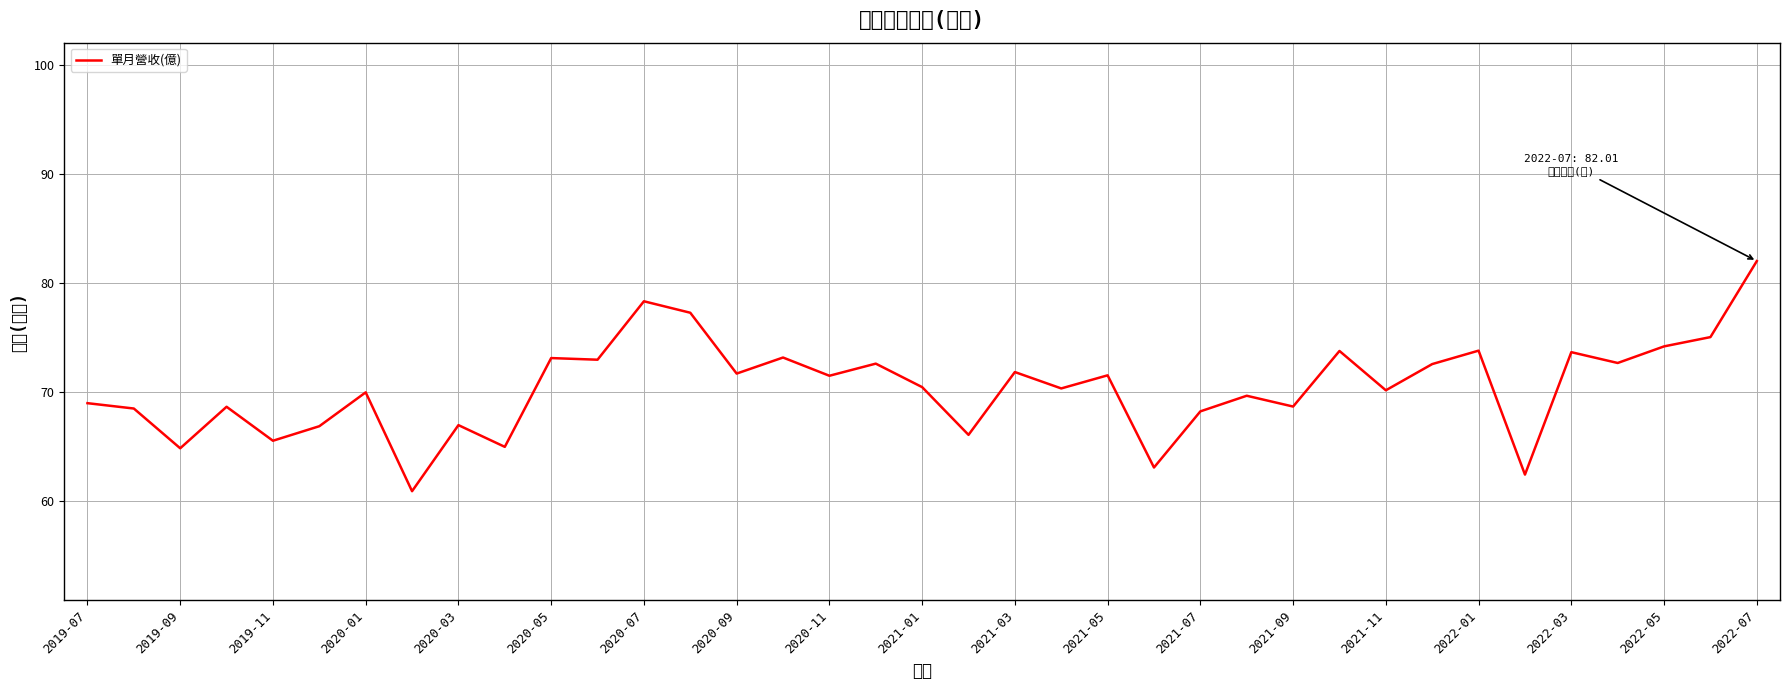

Does the chart display data point markers on the line(s)?

No